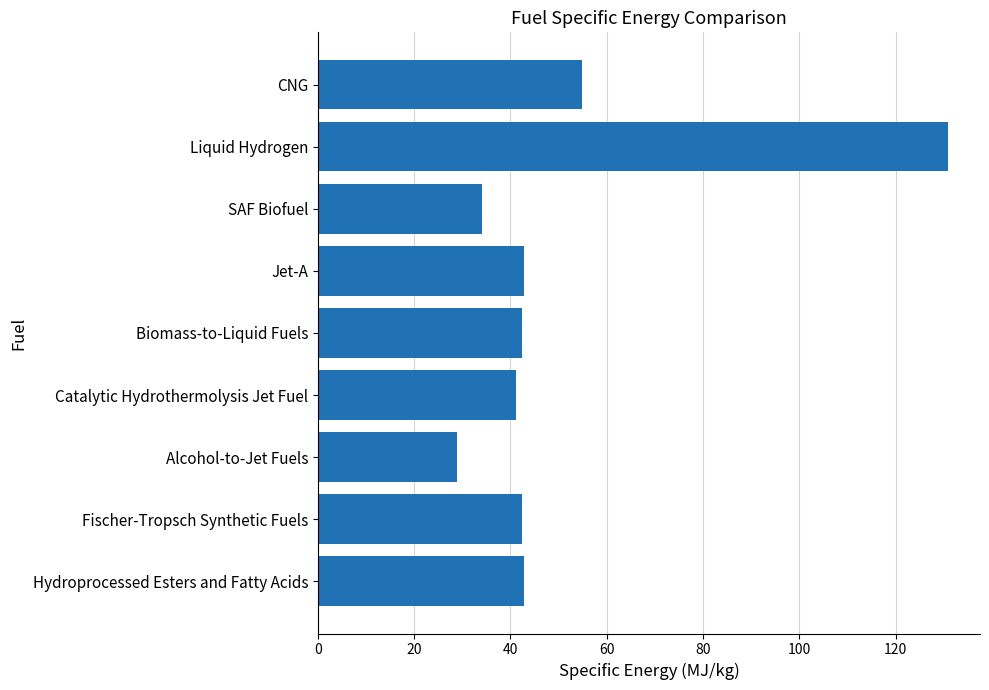

What is the average value?

51.2